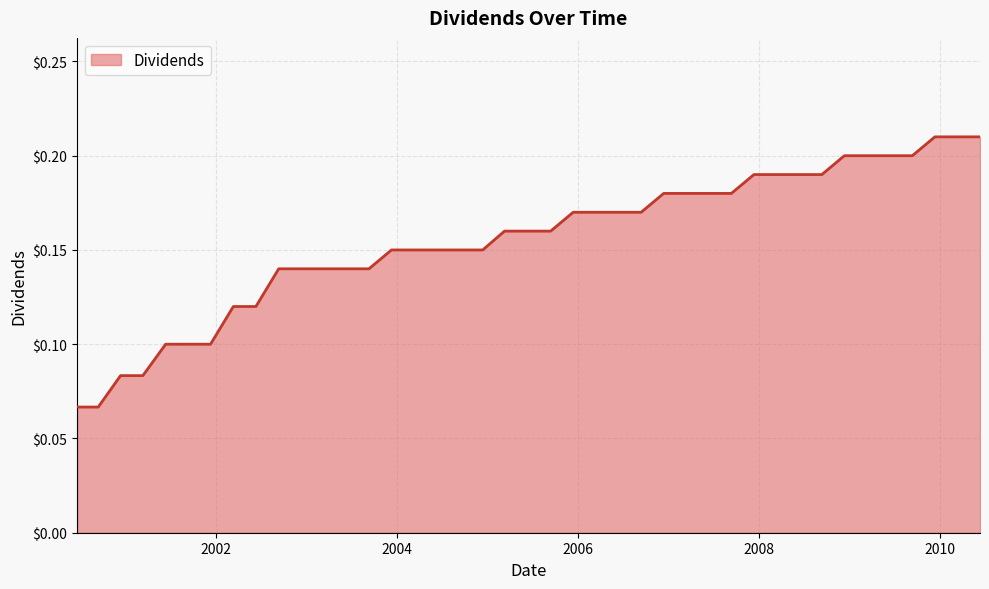

At which category does the chart reach its minimum across all series?

2000-06-21